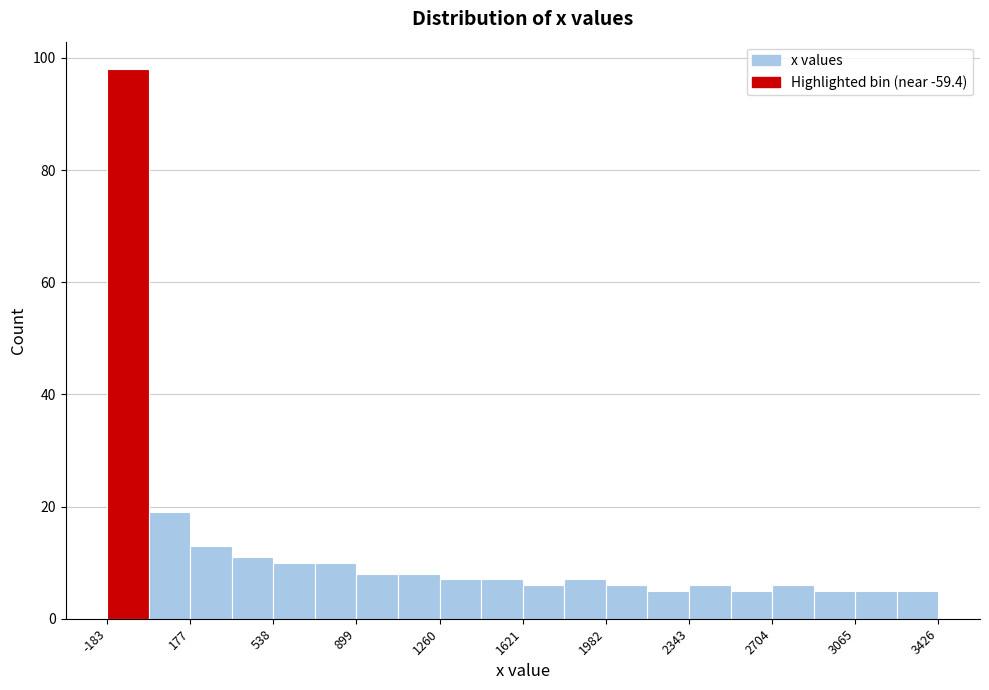

Around what value on the x-axis is the tallest bar? Give the approximate position of its centre, as read against the axis.

-100